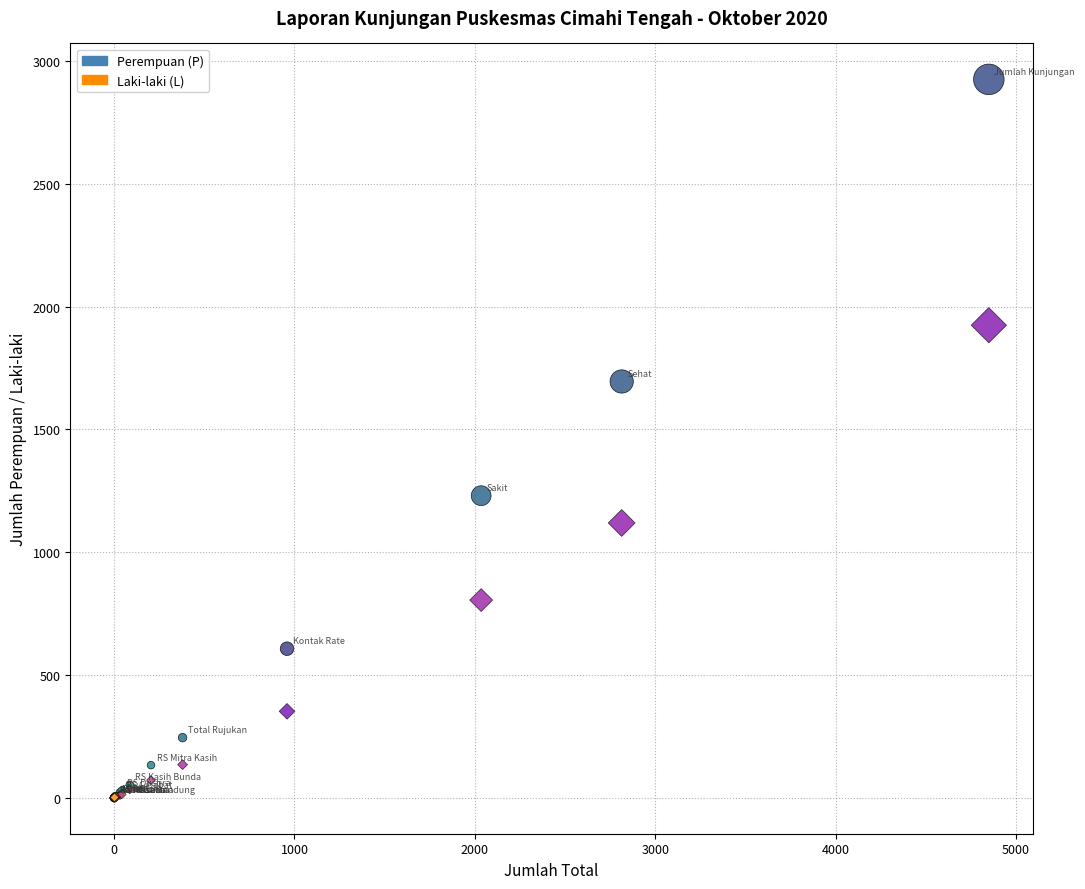

What are all the series names shown in the legend?

Perempuan (P), Laki-laki (L)